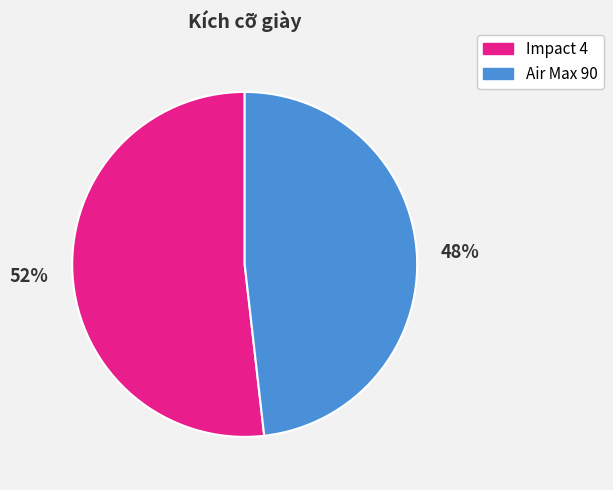

Which has a higher value, Impact 4 or Air Max 90?

Impact 4